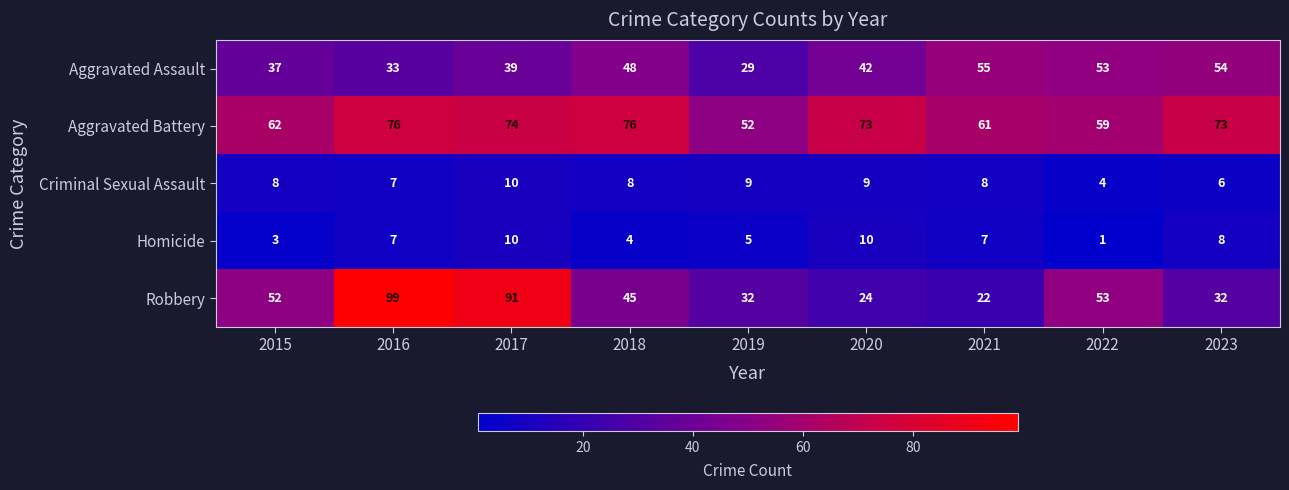

The value of Criminal Sexual Assault at 2015 is 8. True or false?

True